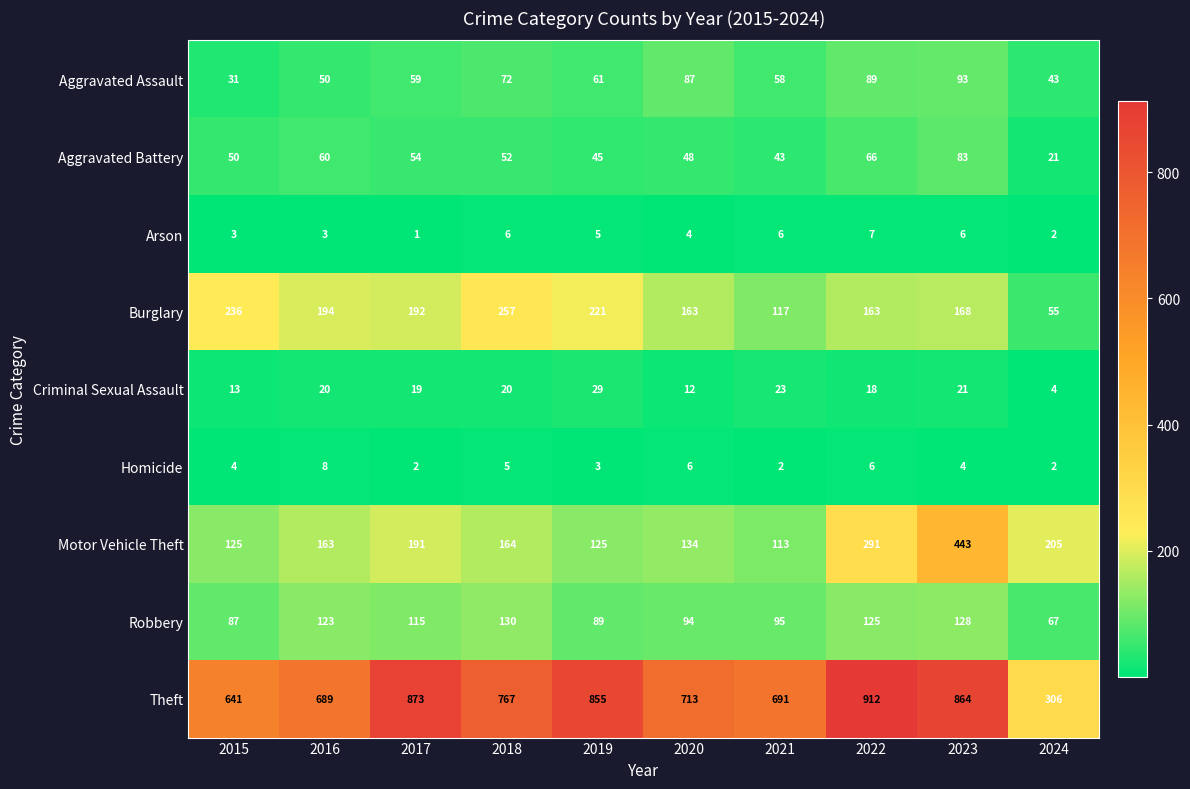

List the series in order of their peak value, lowest first.

Arson, Homicide, Criminal Sexual Assault, Aggravated Battery, Aggravated Assault, Robbery, Burglary, Motor Vehicle Theft, Theft